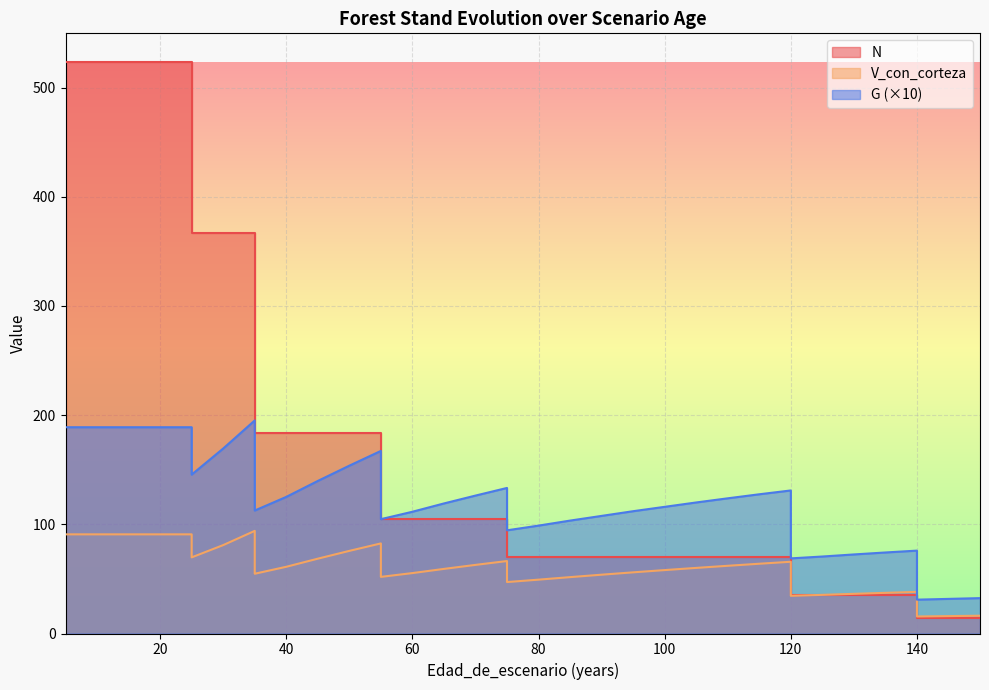

At which label does N reach its minimum?

140